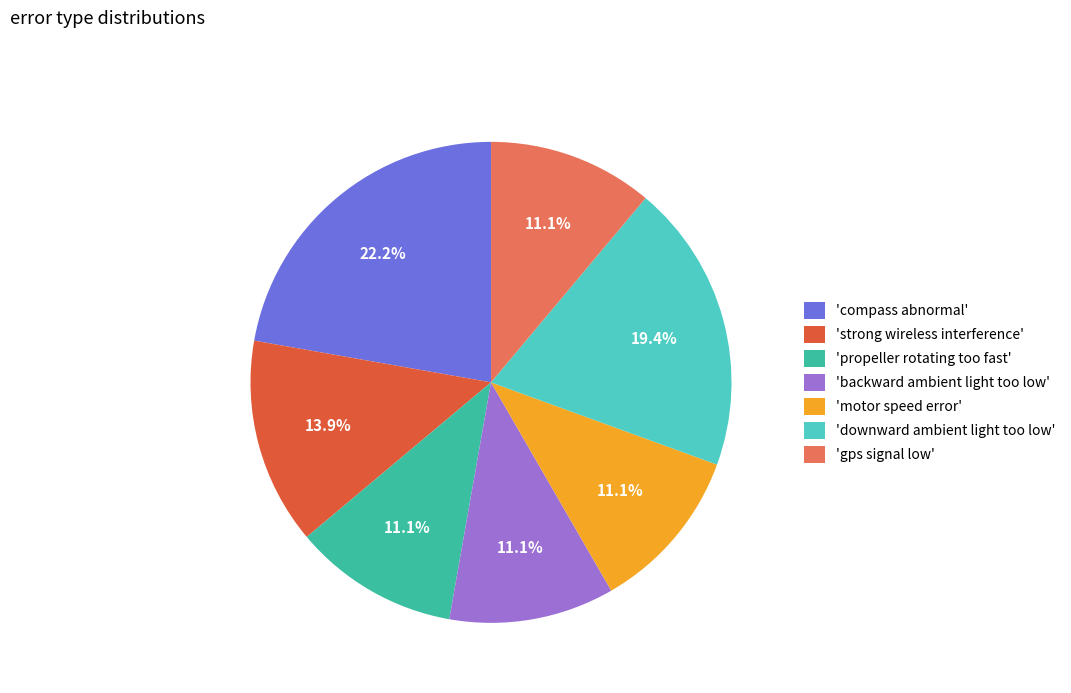

Which category has the biggest portion of the pie?

'compass abnormal'